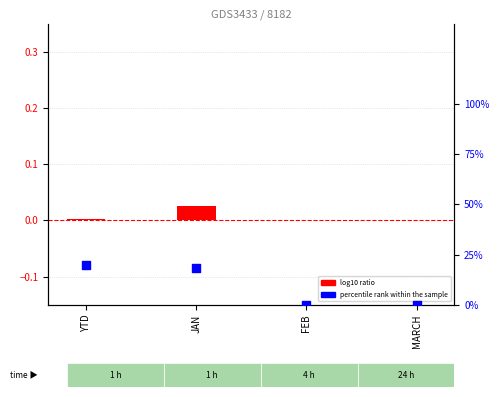

Which series reaches the maximum Y coordinate?

percentile rank within the sample